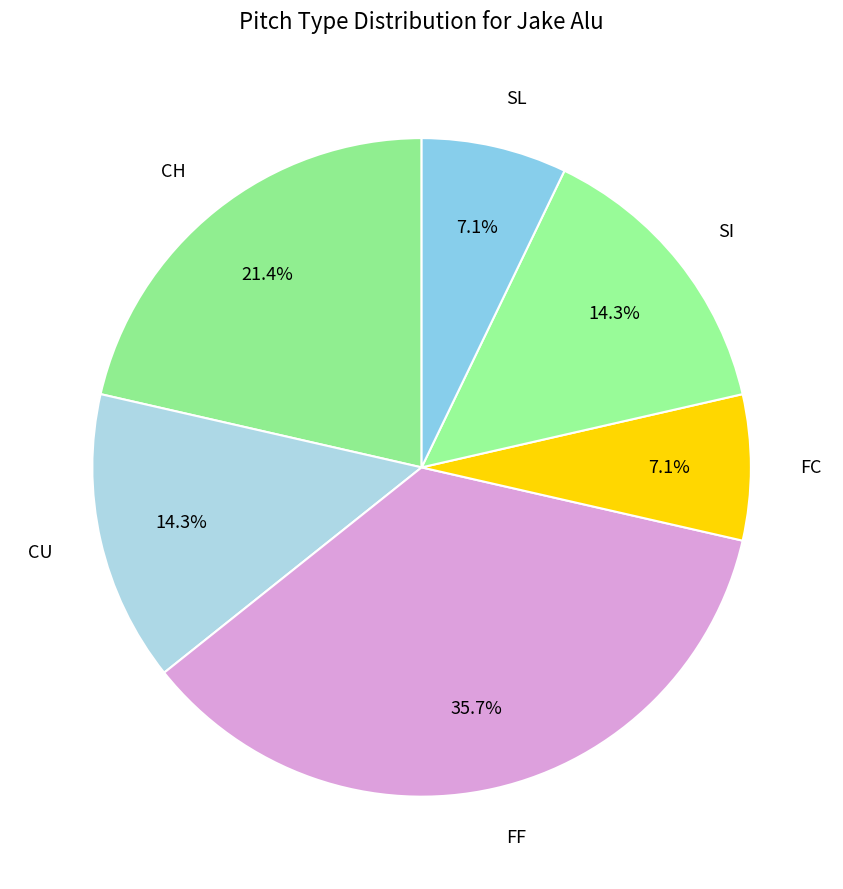

Approximately how many times larger is the value at FC compared to CU?

0.5